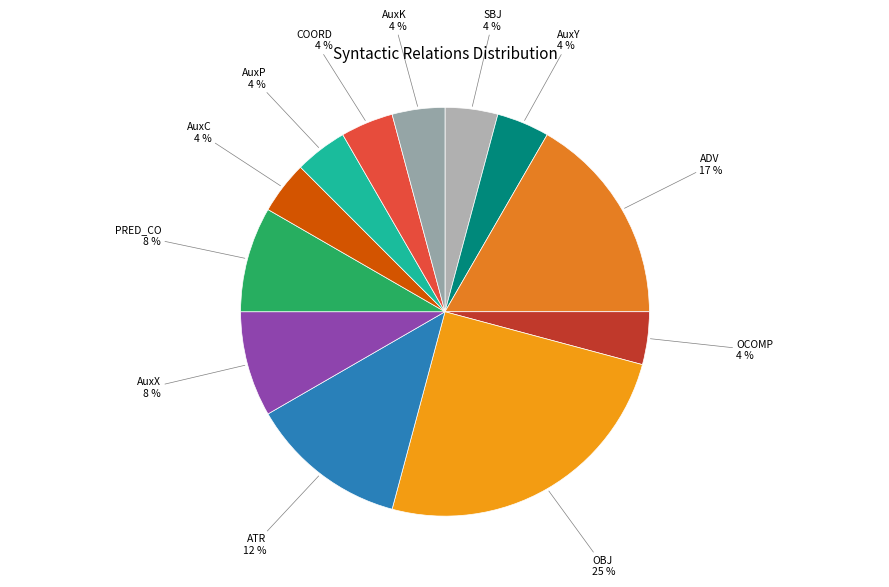

Is there any slice that represents more than half of the pie?

No